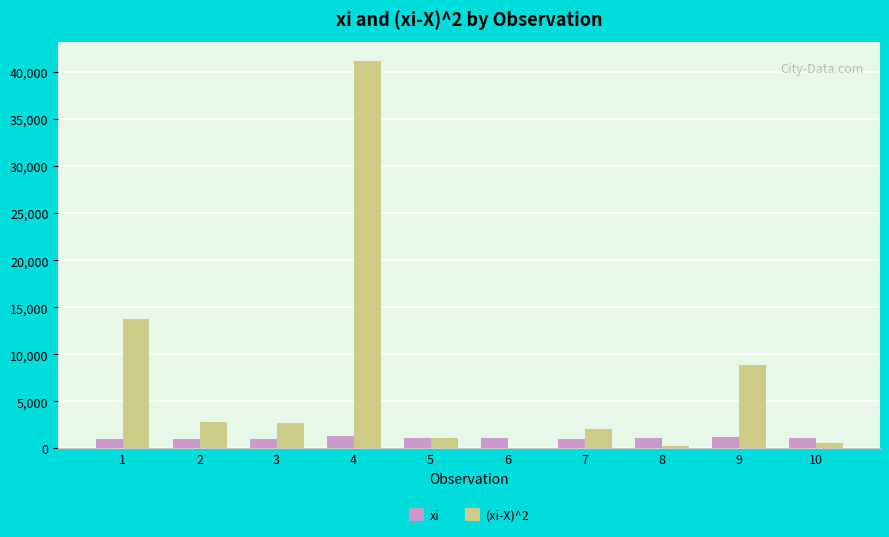

Where does the (xi-X)^2 series first go above 2714?

1